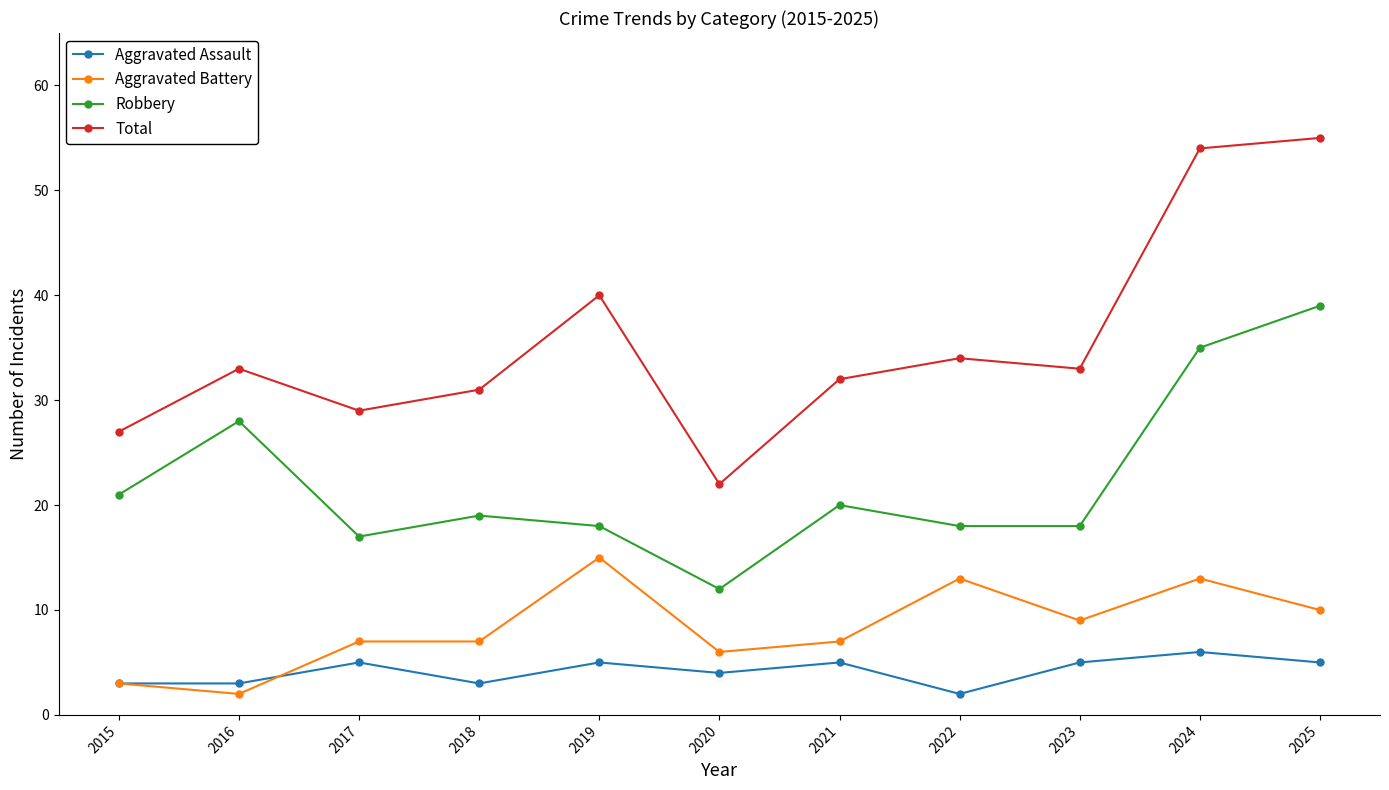

List the series in order of their peak value, lowest first.

Aggravated Assault, Aggravated Battery, Robbery, Total